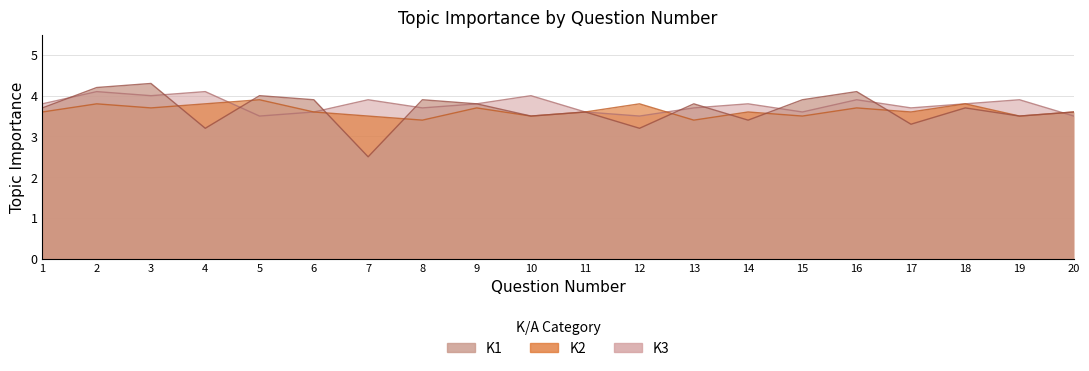

Which series ends up on top after the final intersection of K1 and K3?

K1